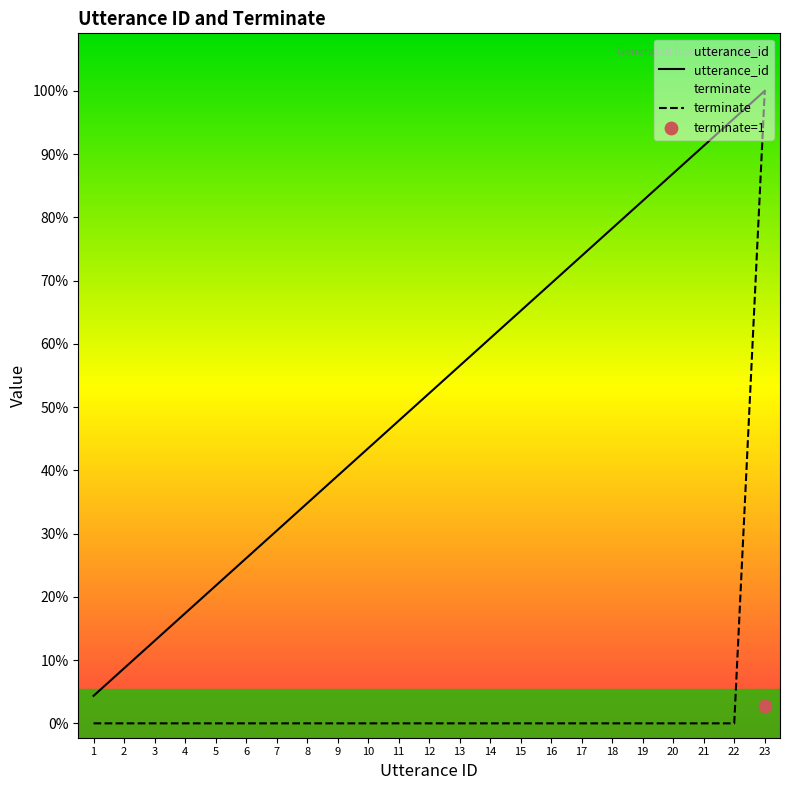

Is the value of terminate at 10 greater than the value of utterance_id at 20?

No